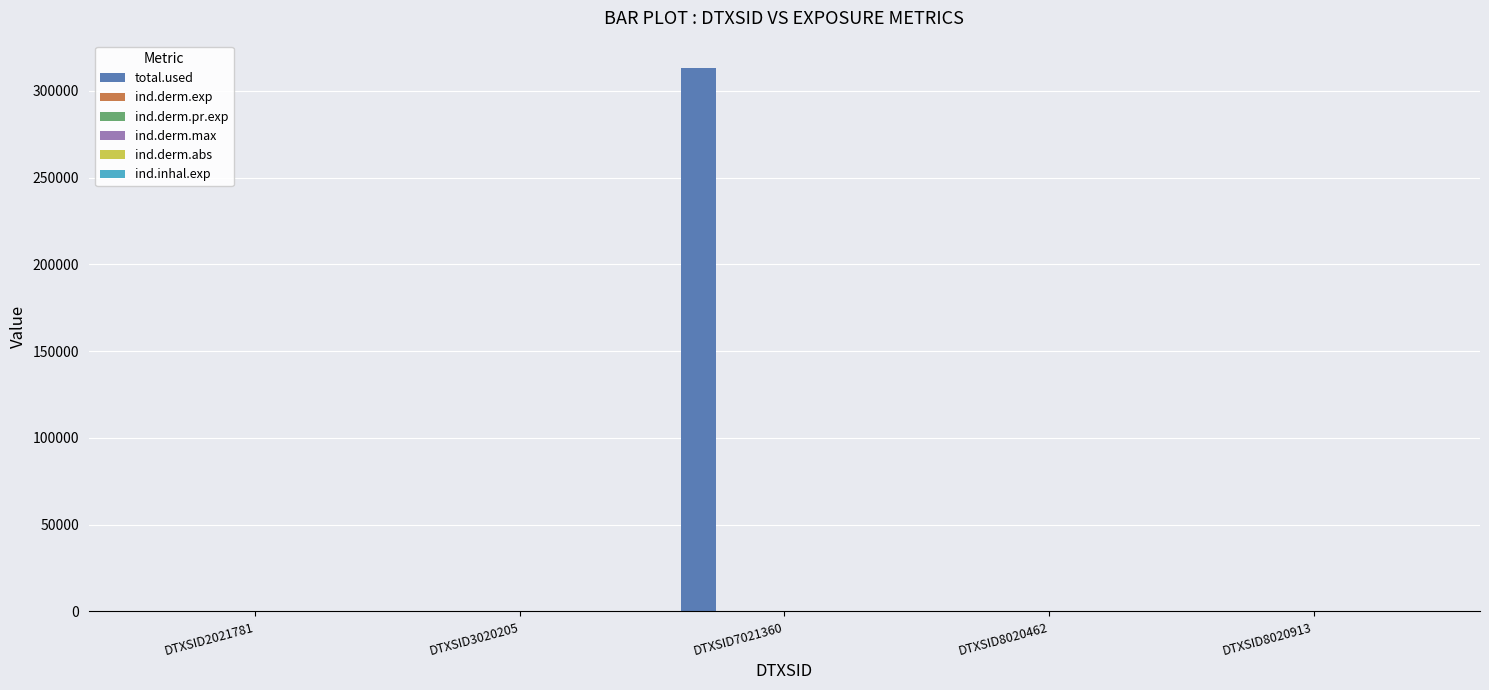

Which category has the highest value across all series?

DTXSID7021360